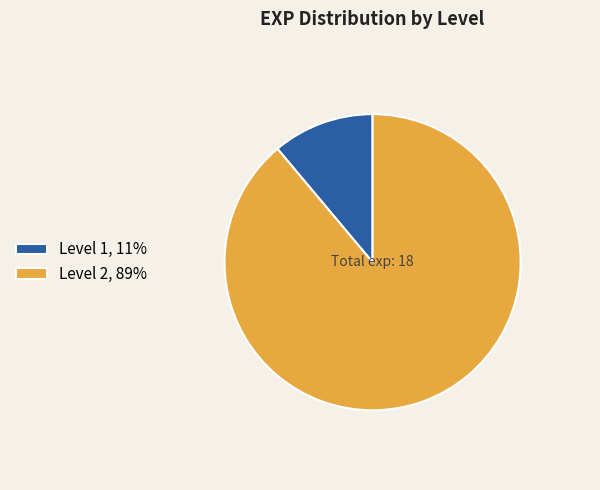

Is the sum of Level 1, 11% and Level 2, 89% greater than half?

Yes